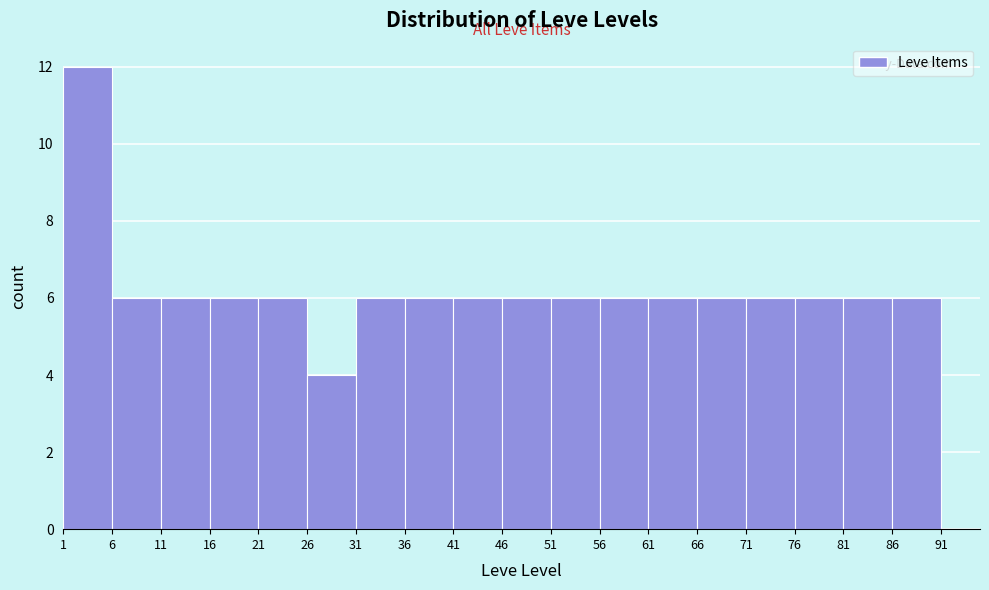

Reading left to right, transcribe this chart: for each bar, give the range it covers on the x-axis and its height. The values are not printed on the chart, so give them approximately, as read against the axis.

1 to 6: 12
6 to 11: 6
11 to 16: 6
16 to 21: 6
21 to 26: 6
26 to 31: 4
31 to 36: 6
36 to 41: 6
41 to 46: 6
46 to 51: 6
51 to 56: 6
56 to 61: 6
61 to 66: 6
66 to 71: 6
71 to 76: 6
76 to 81: 6
81 to 86: 6
86 to 91: 6